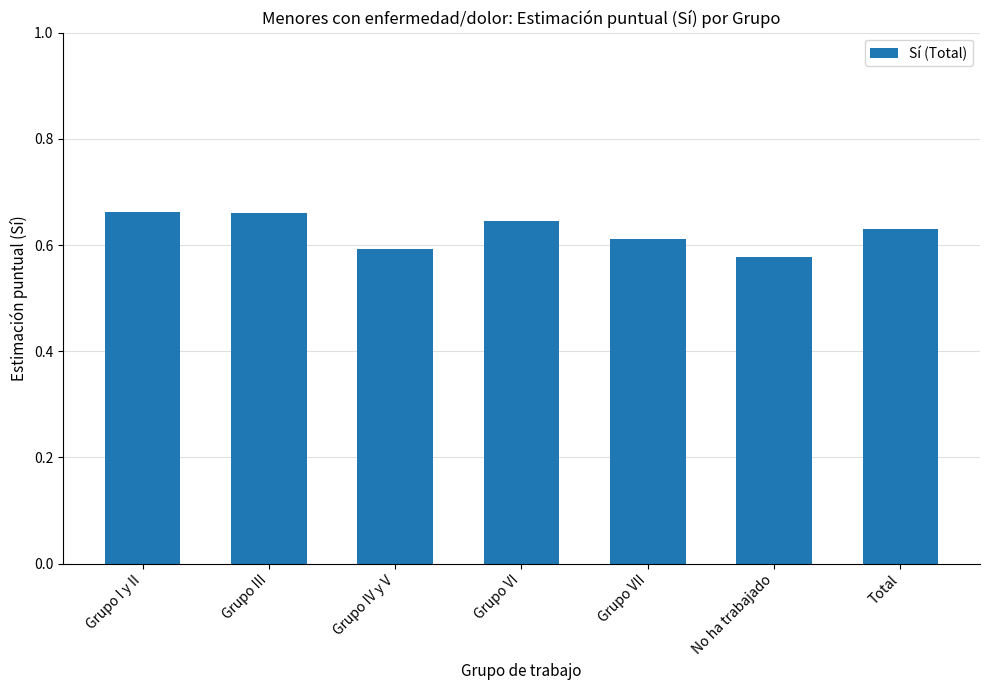

What position from the right is Grupo VII?

3